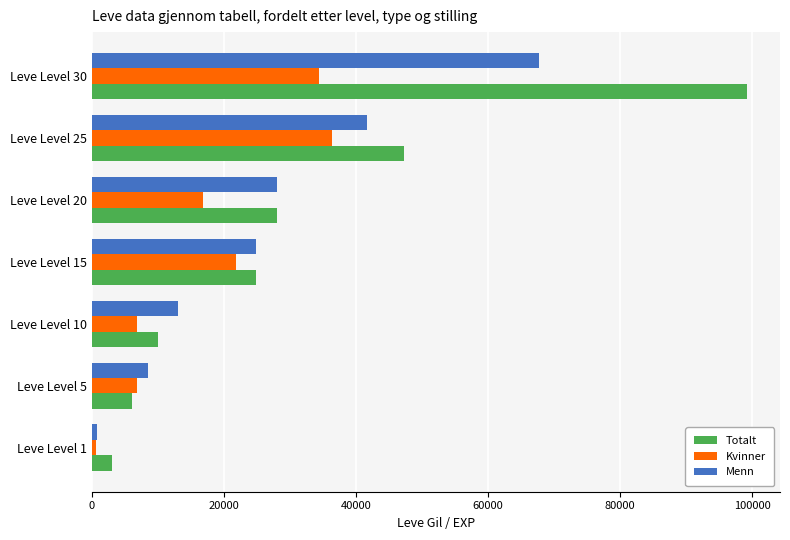

What is the smallest value displayed?

690